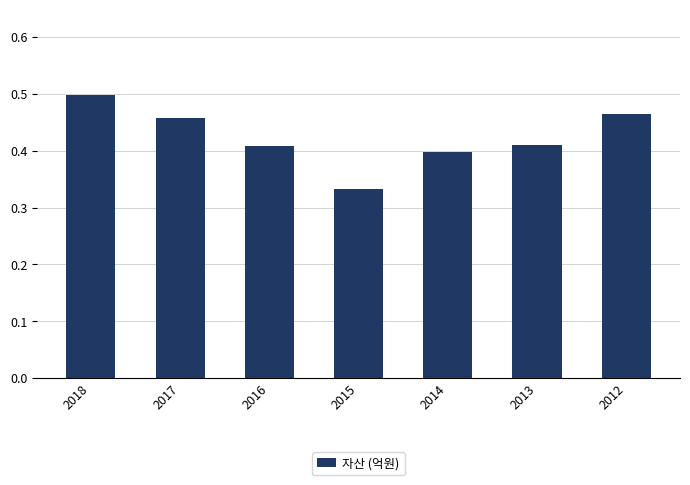

What is the sum of all values?

3.0